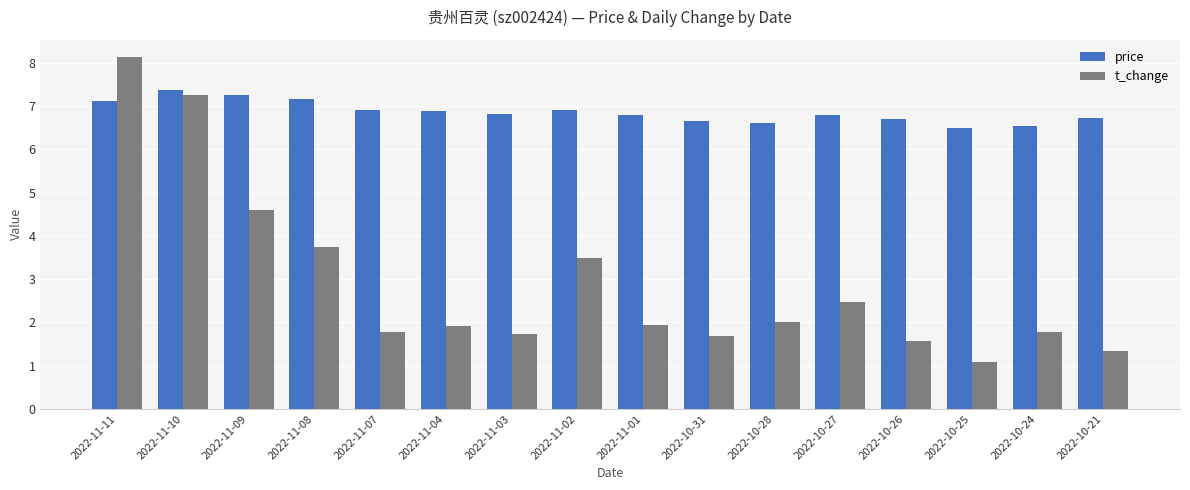

True or false: t_change has a value of 8.1 at 2022-11-11.

True